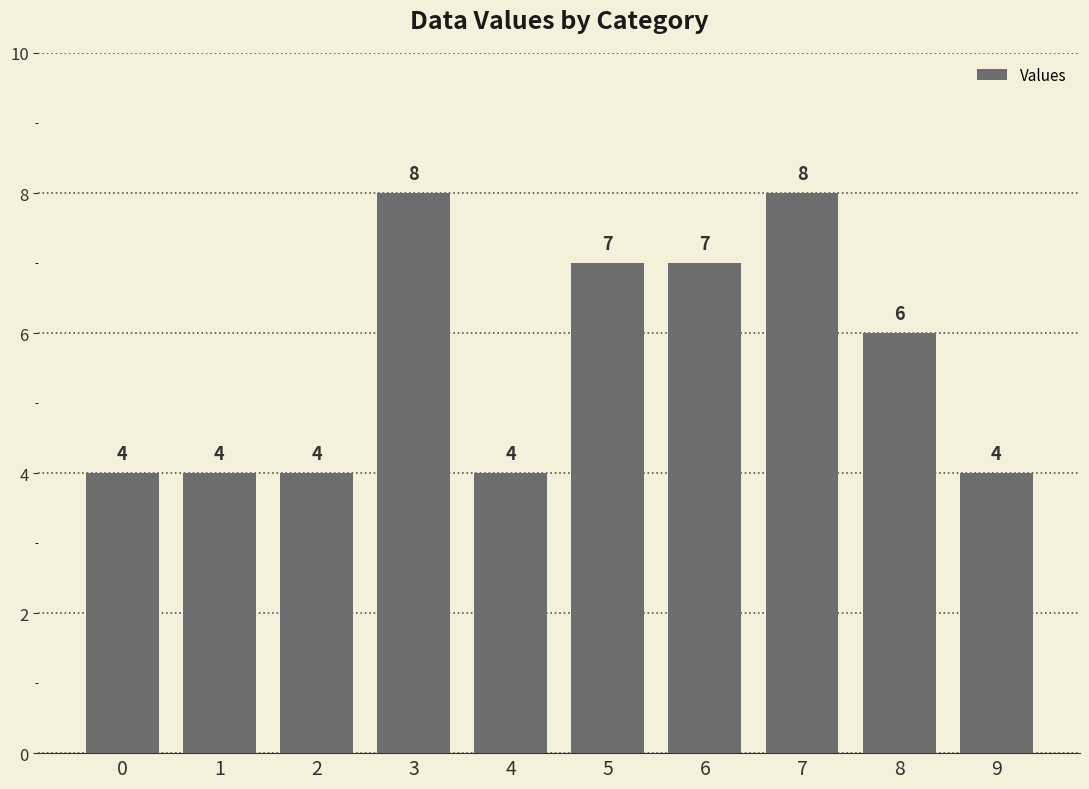

What is the smallest value displayed?

4